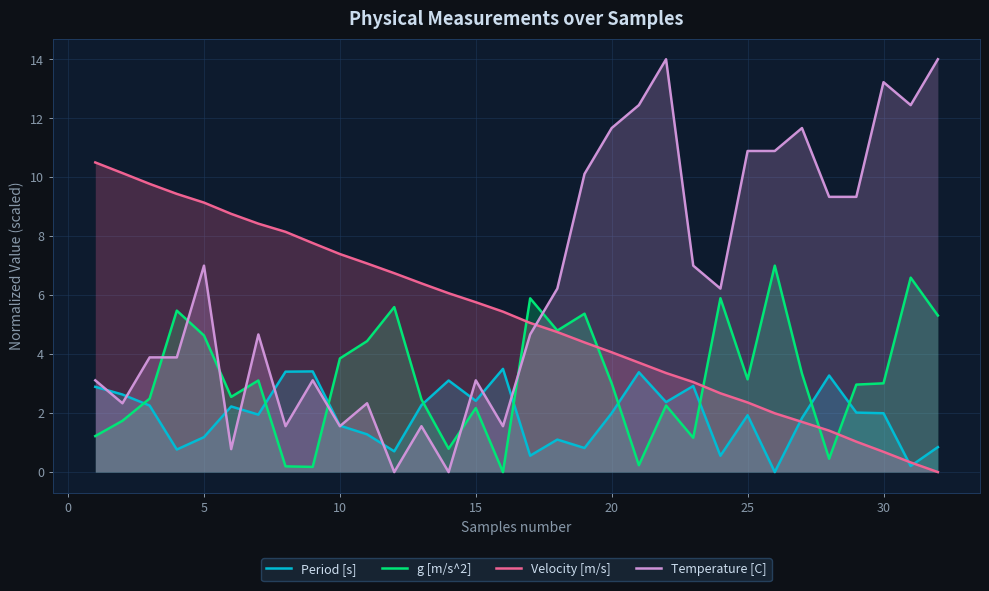

What is the difference between the maximum and minimum values in the Period [s] series?

3.5